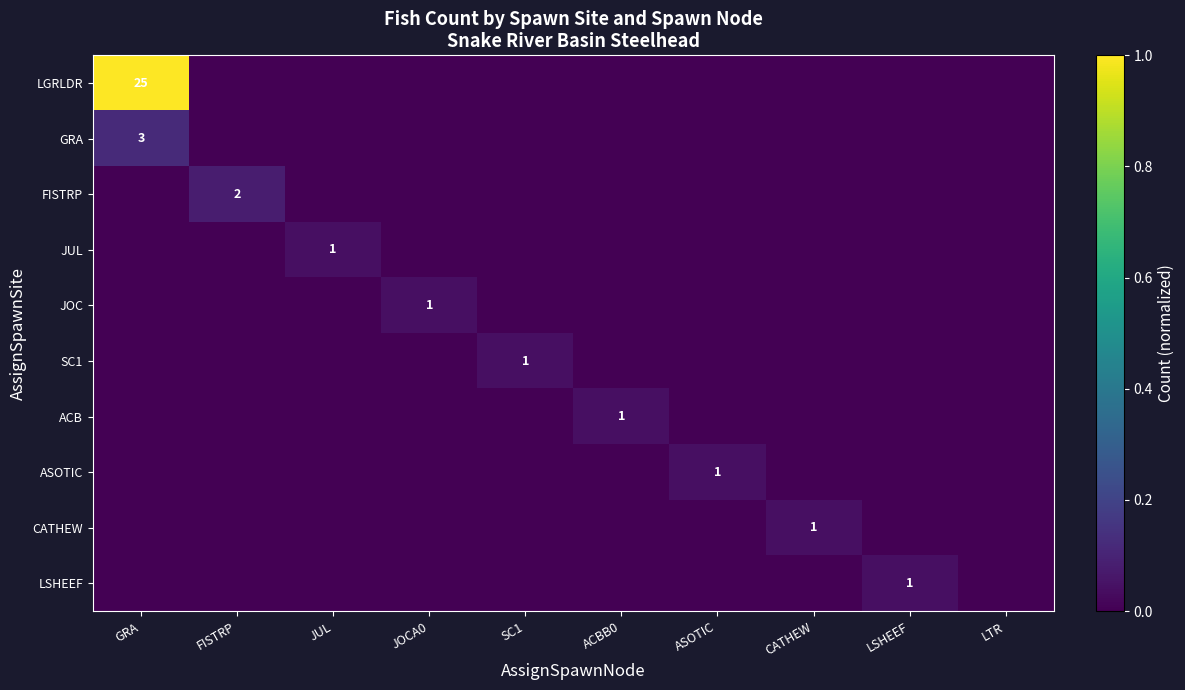

Count the GRA values in the range 0 to 1.

10